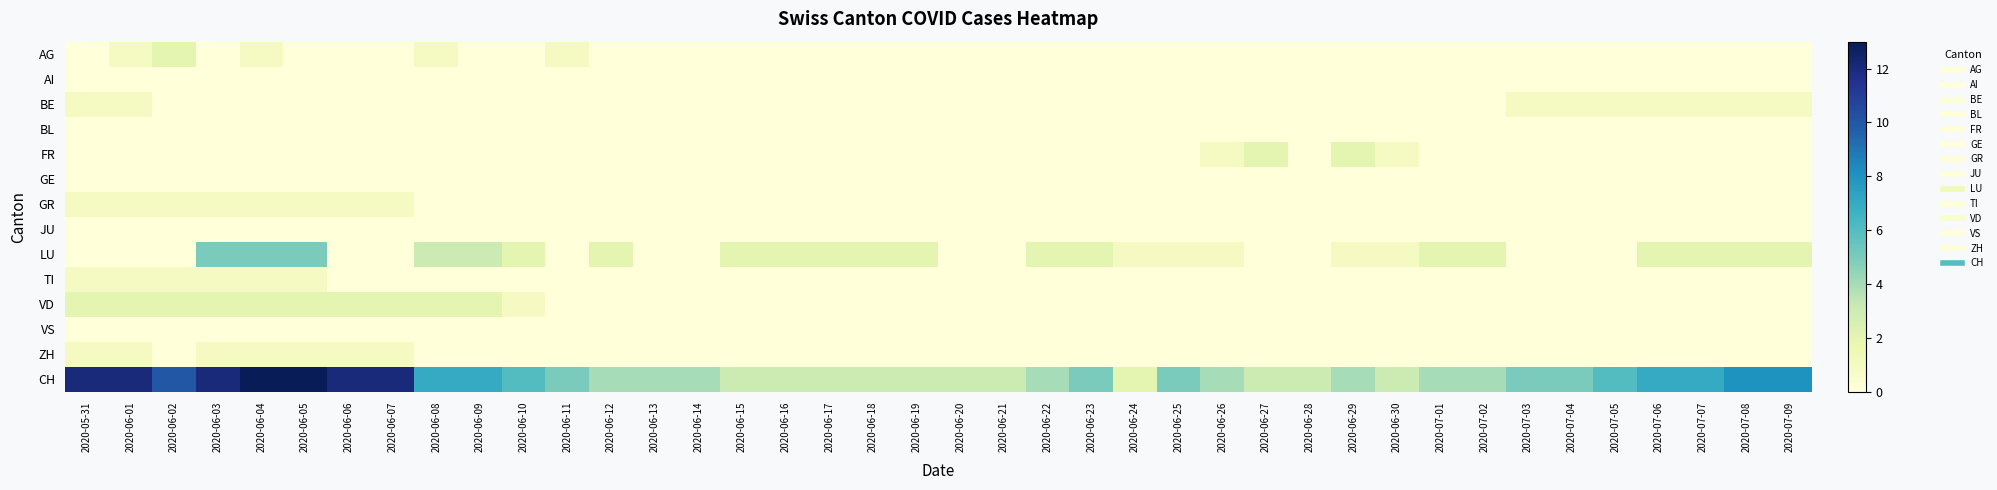

At 2020-06-28, list the series in order from largest to smallest.

CH, AG, AI, BE, BL, FR, GE, GR, JU, LU, TI, VD, VS, ZH